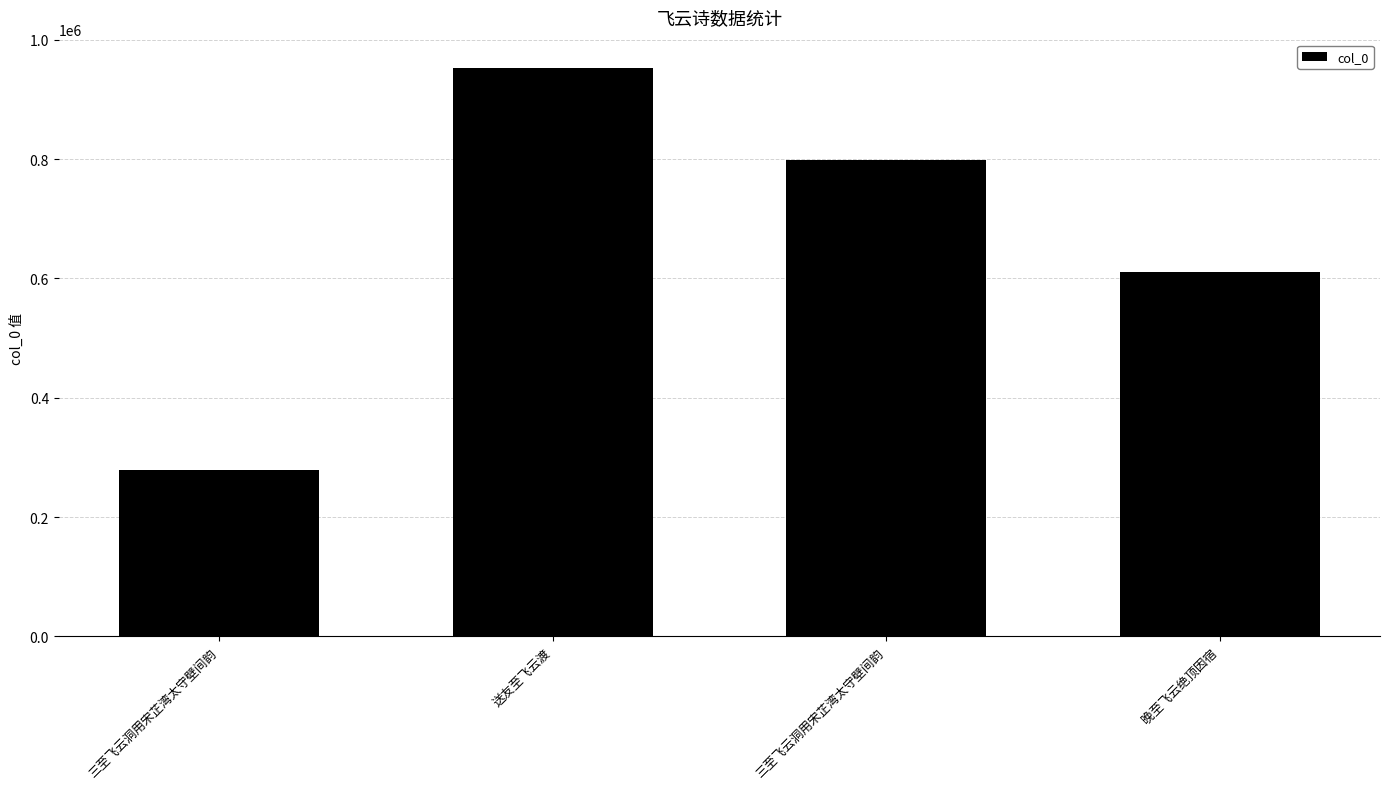

How many data points are less than 799289?

2